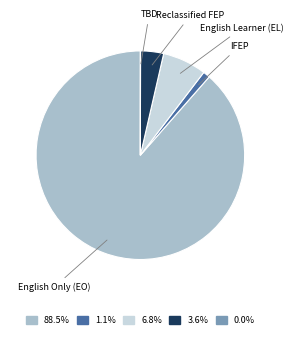

Is there any slice that represents more than half of the pie?

Yes